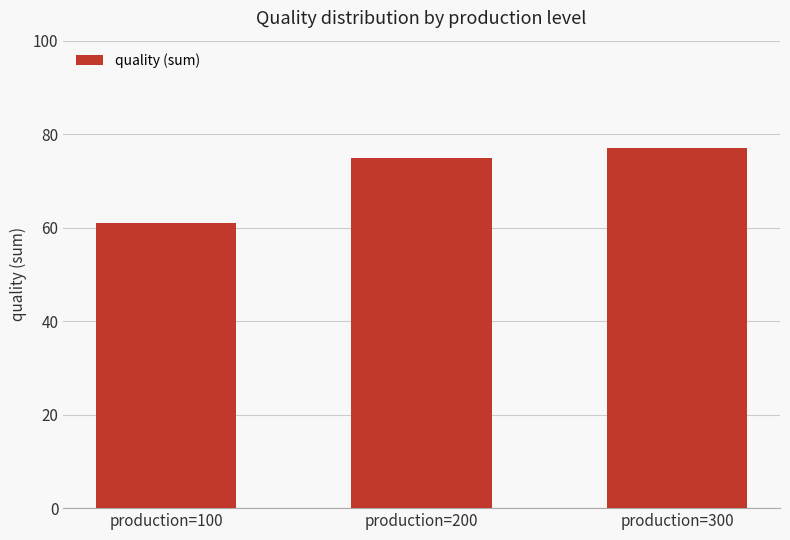

How many data points does each series have?

3